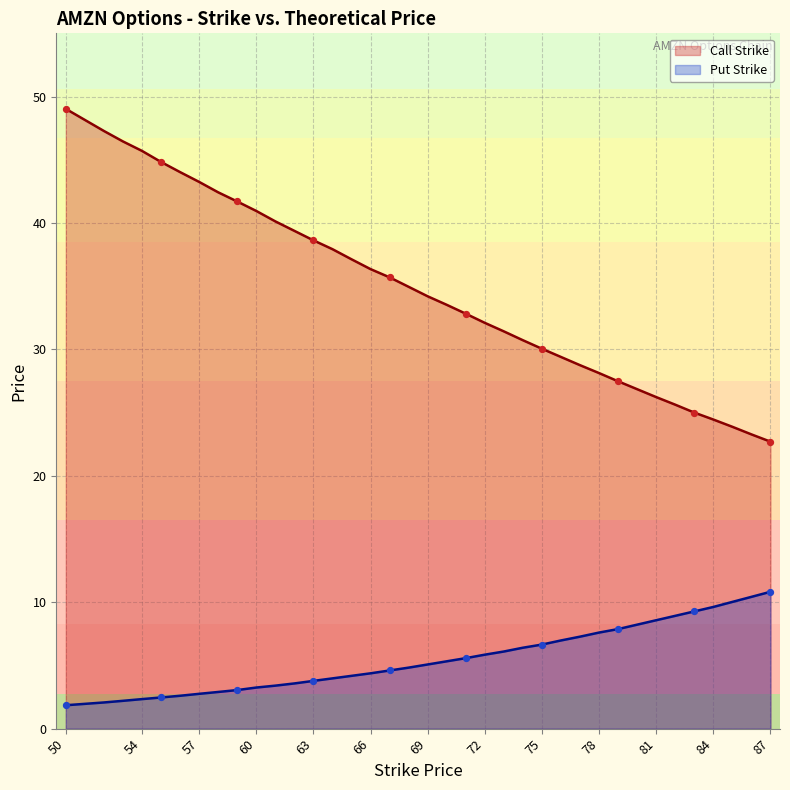

What are all the series names shown in the legend?

Call Strike, Put Strike